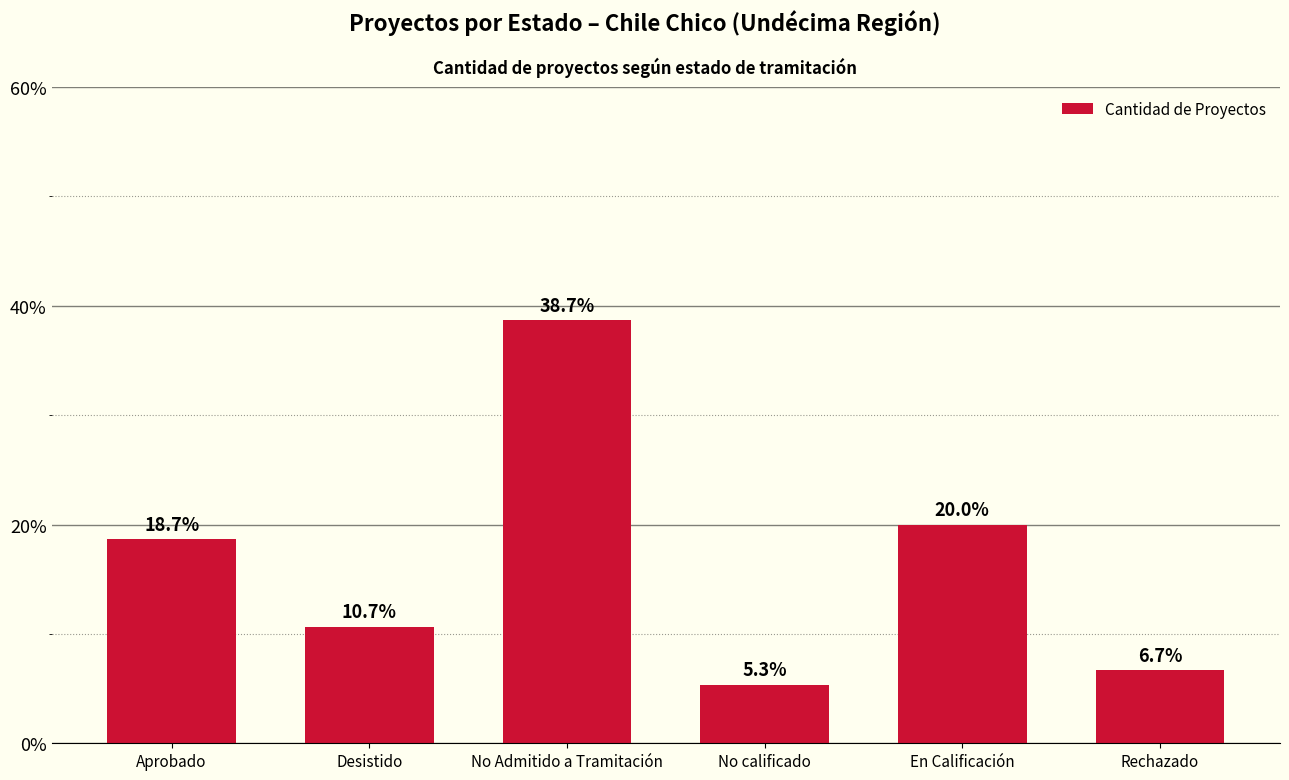

What is the difference between the values at Desistido and Aprobado?

8.0